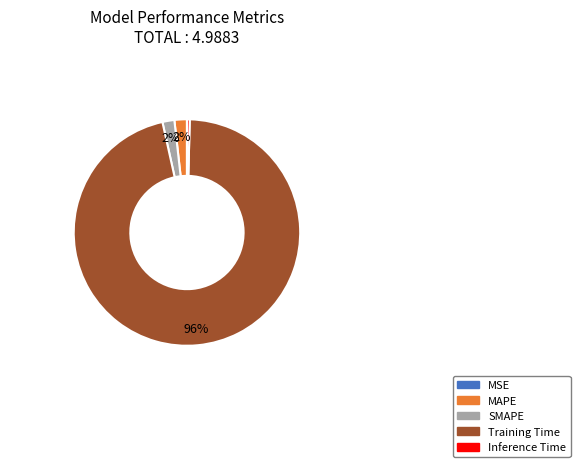

To the nearest percent, what percentage of the pie is Training Time?

96%